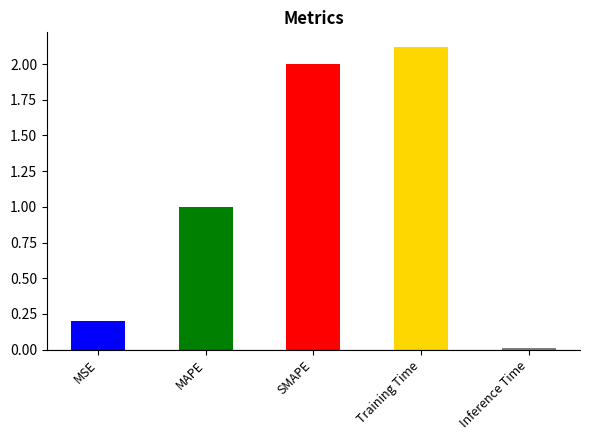

What is the sum of the values at Training Time and SMAPE?

4.1